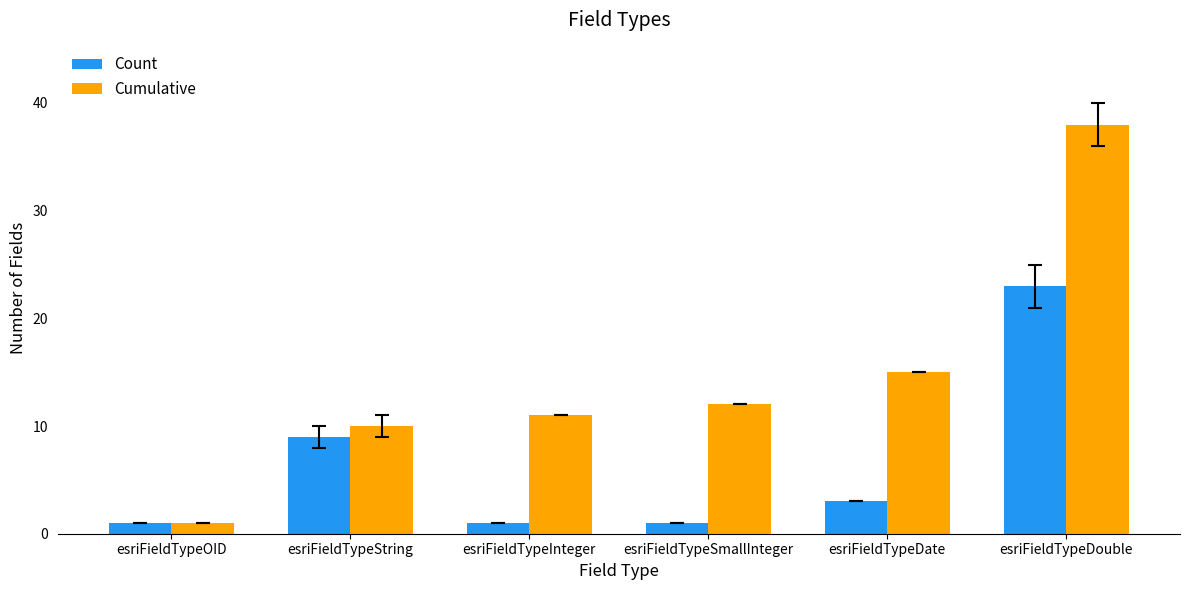

What is the difference between the Count values at esriFieldTypeSmallInteger and esriFieldTypeDouble?

22